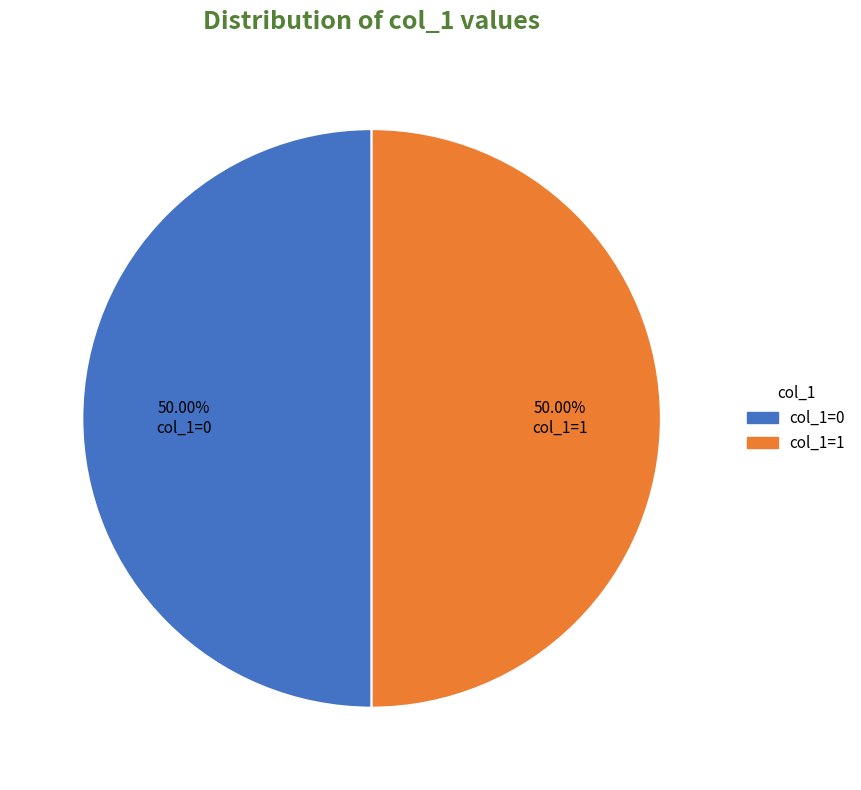

Approximately how many times larger is the value at col_1=0 compared to col_1=1?

1.0